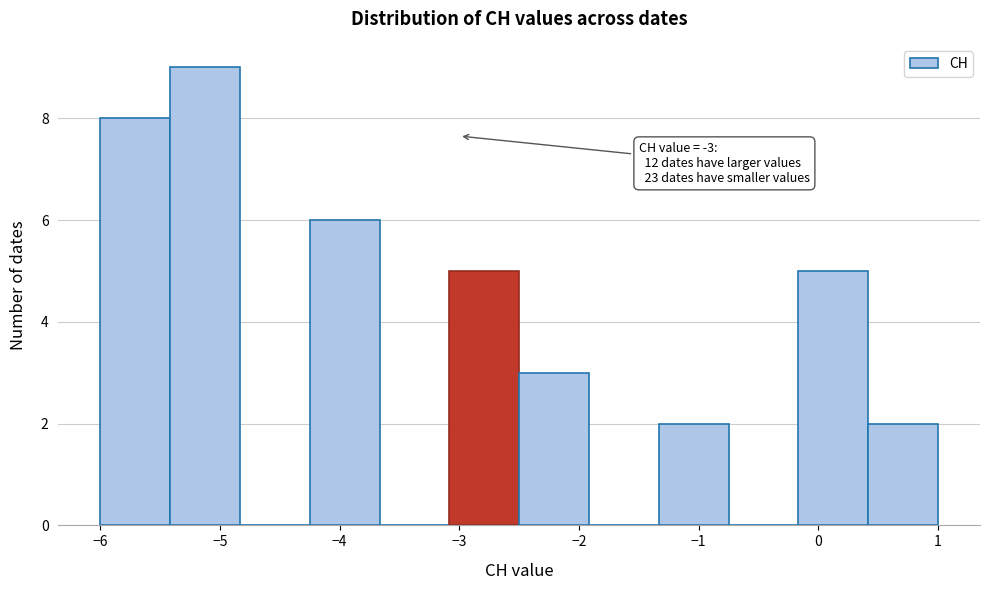

Over which range of the x-axis is the bar tallest?

-5.4 to -4.8